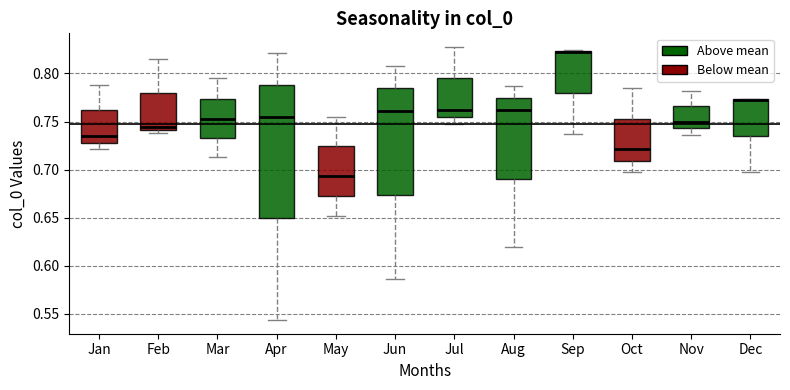

Where is the upper edge of the box for Mar on the y-axis? The values are not printed on the chart, so give them approximately, as read against the axis.

0.775